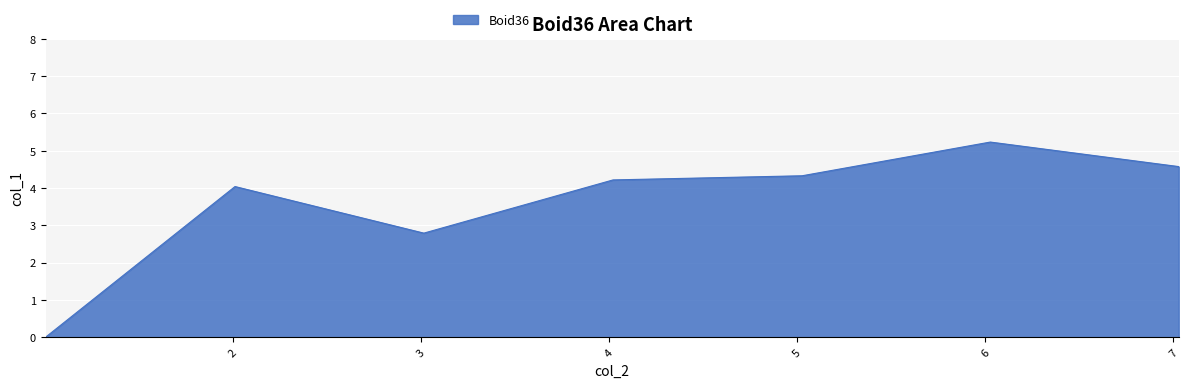

What is the sum of all values?

25.2